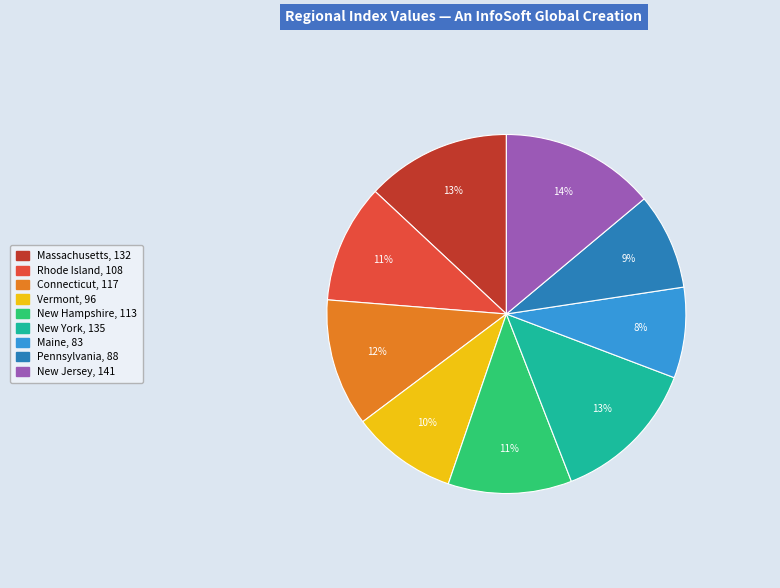

The Pennsylvania slice represents 1% of the pie. True or false?

False